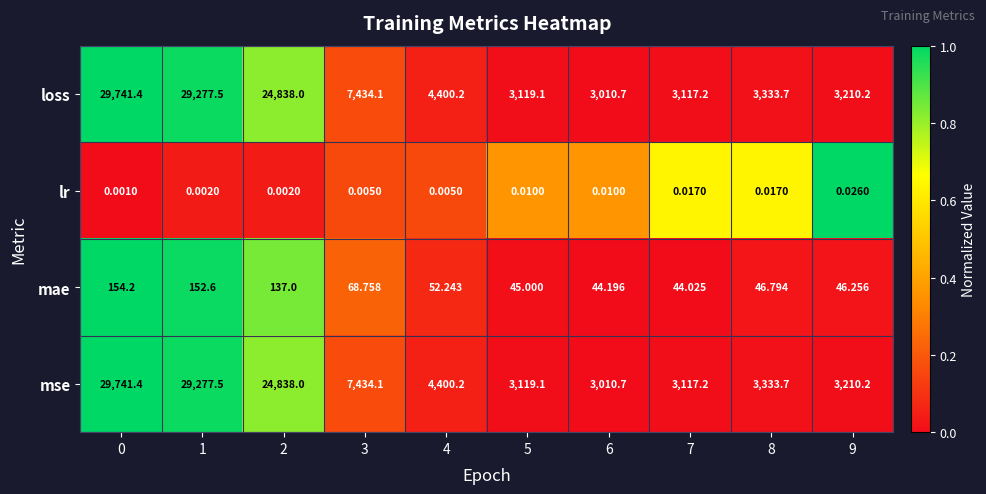

Is the value of mae at 4 greater than the value of loss at 7?

No